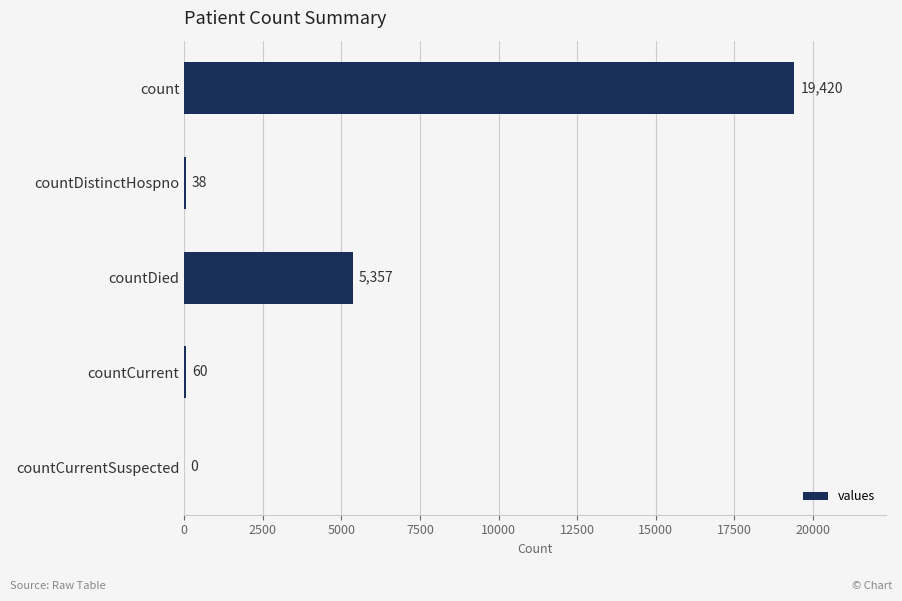

What is the sum of the values at countDied and count?

24777